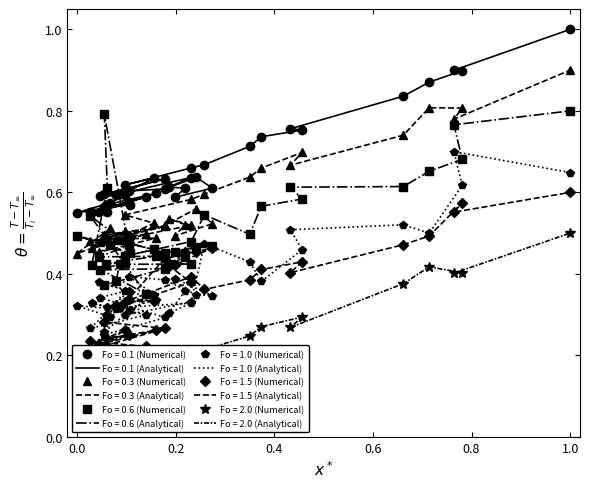

Does the chart have visible grid lines?

No